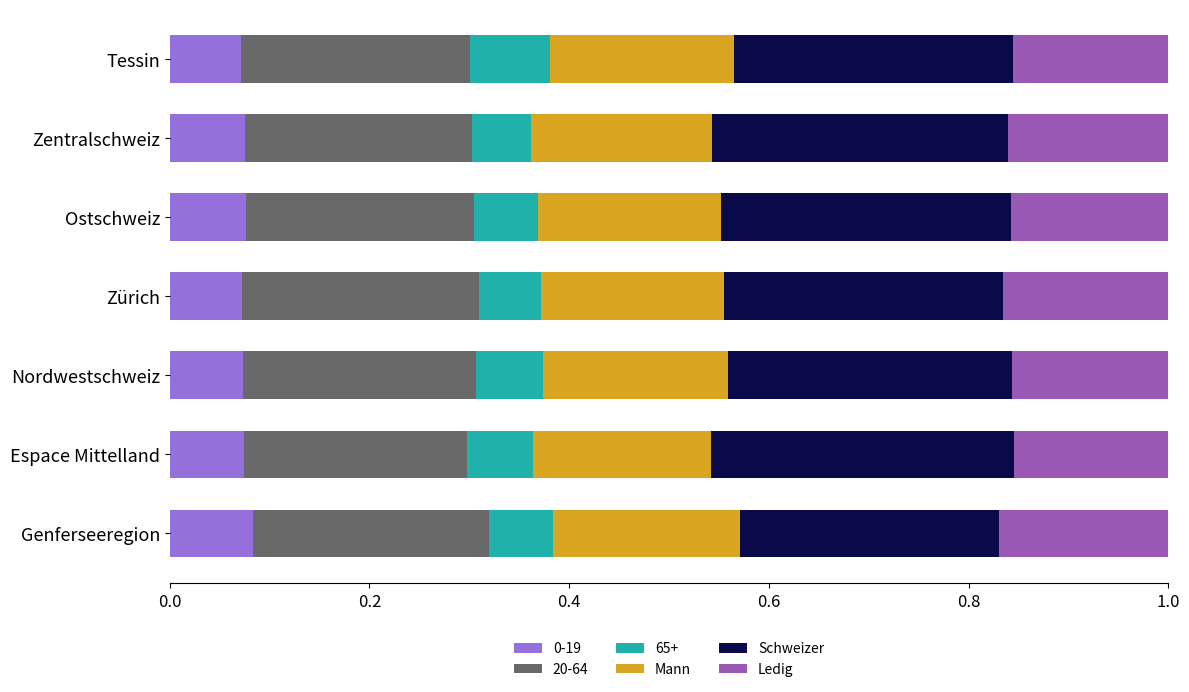

What is the total value across all series at Zürich?

1.0